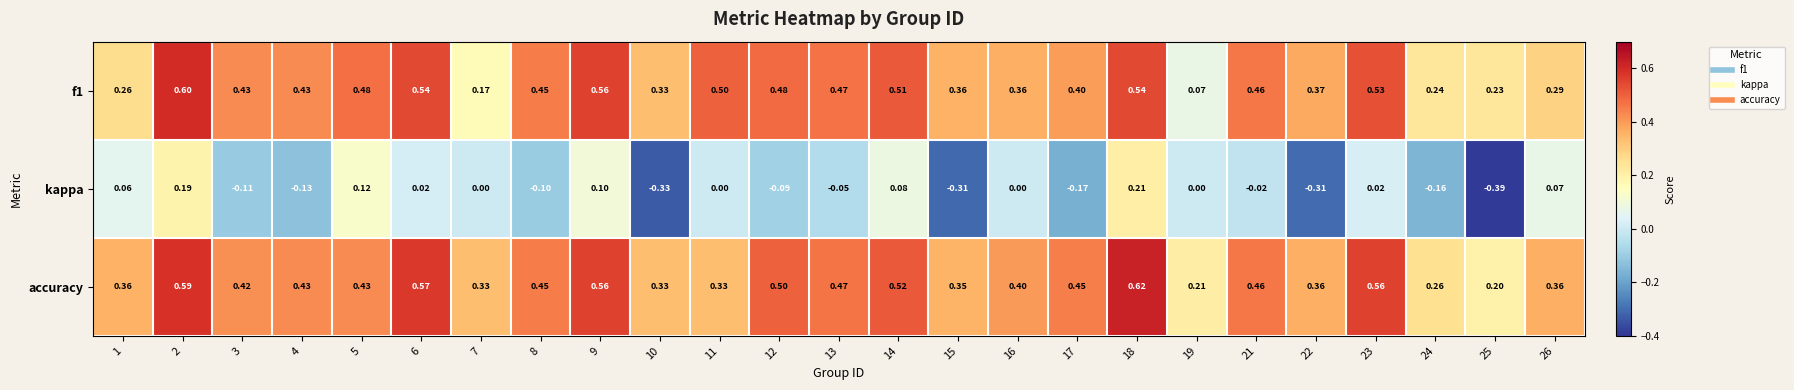

Which category has the highest value across all series?

18